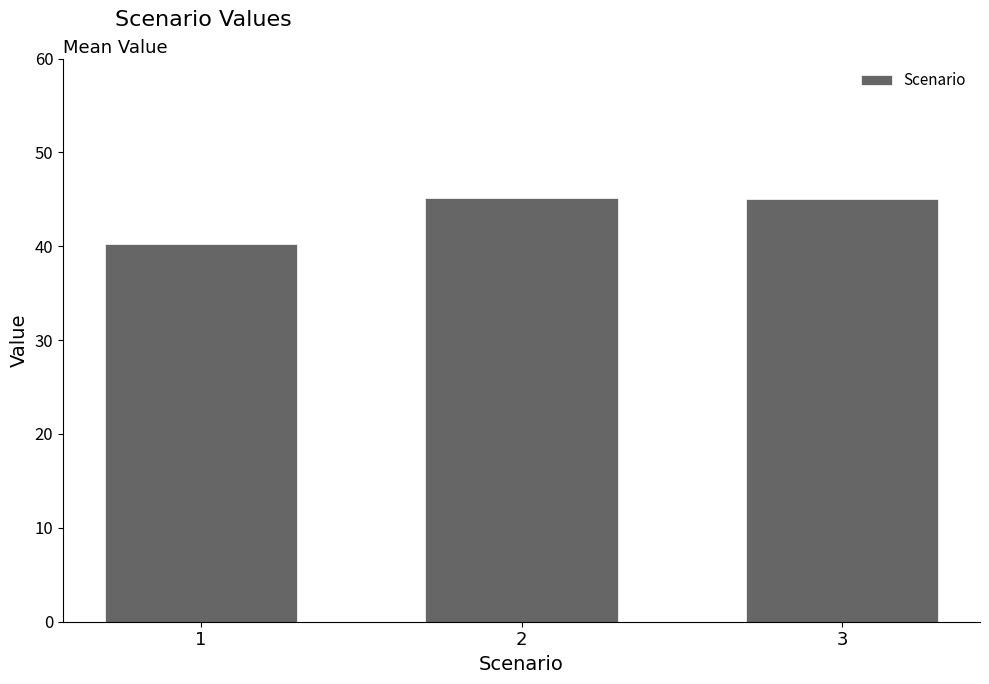

Approximately how many times larger is the value at 2 compared to 3?

1.0